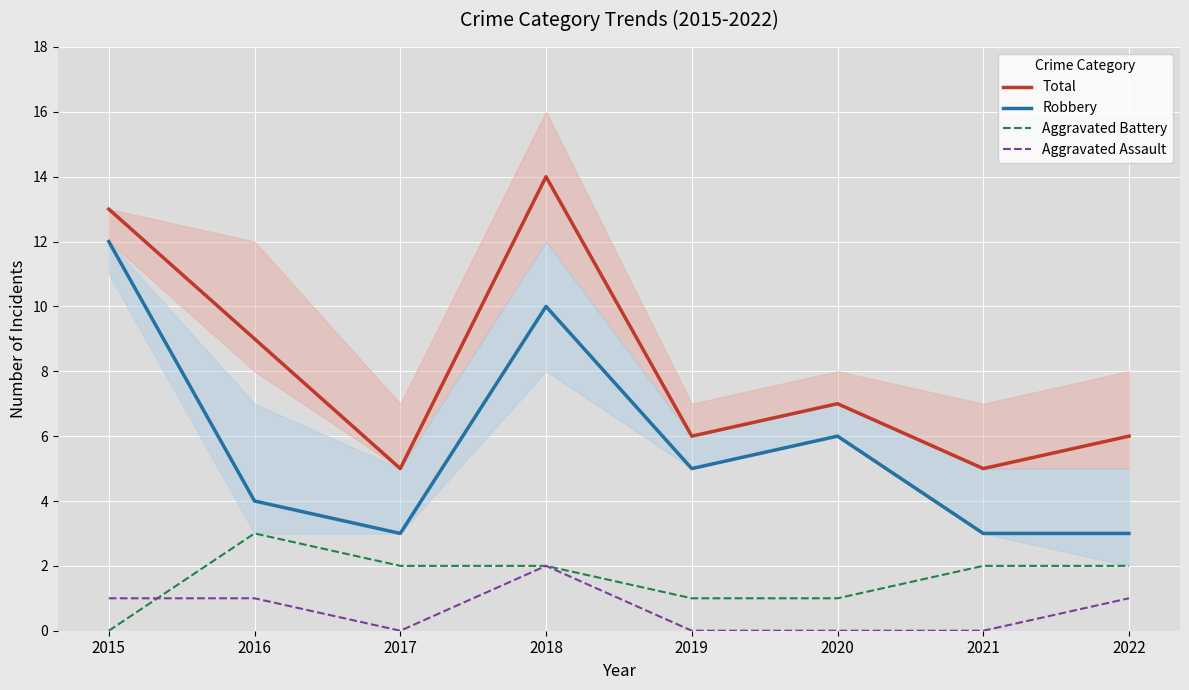

How many lines are shown in the chart?

4